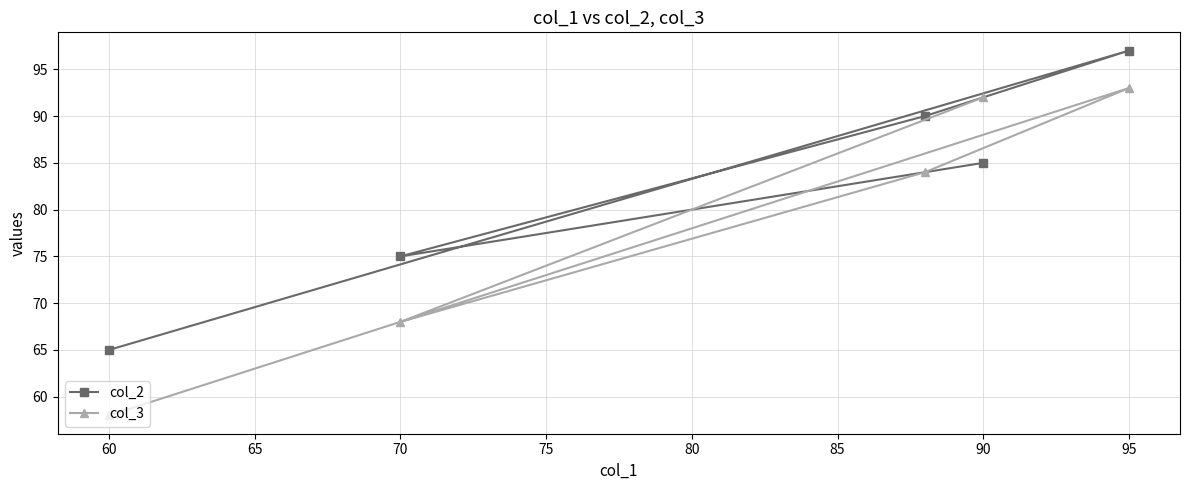

Rank the series by their maximum value, from lowest to highest.

col_3, col_2